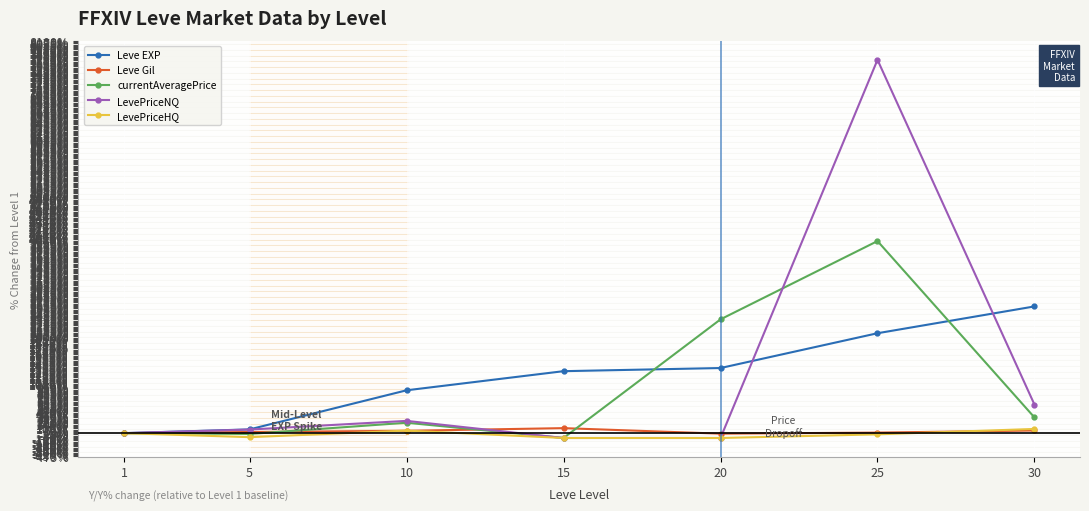

Is it true that Leve EXP equals 1345.0 at 20?

True